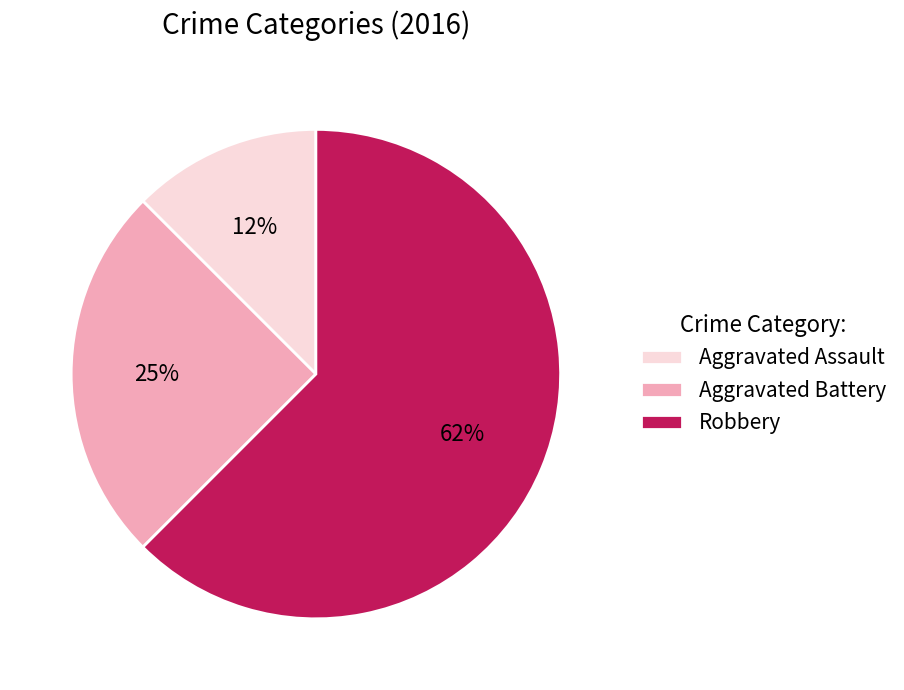

To the nearest percent, what is the average slice percentage?

33%